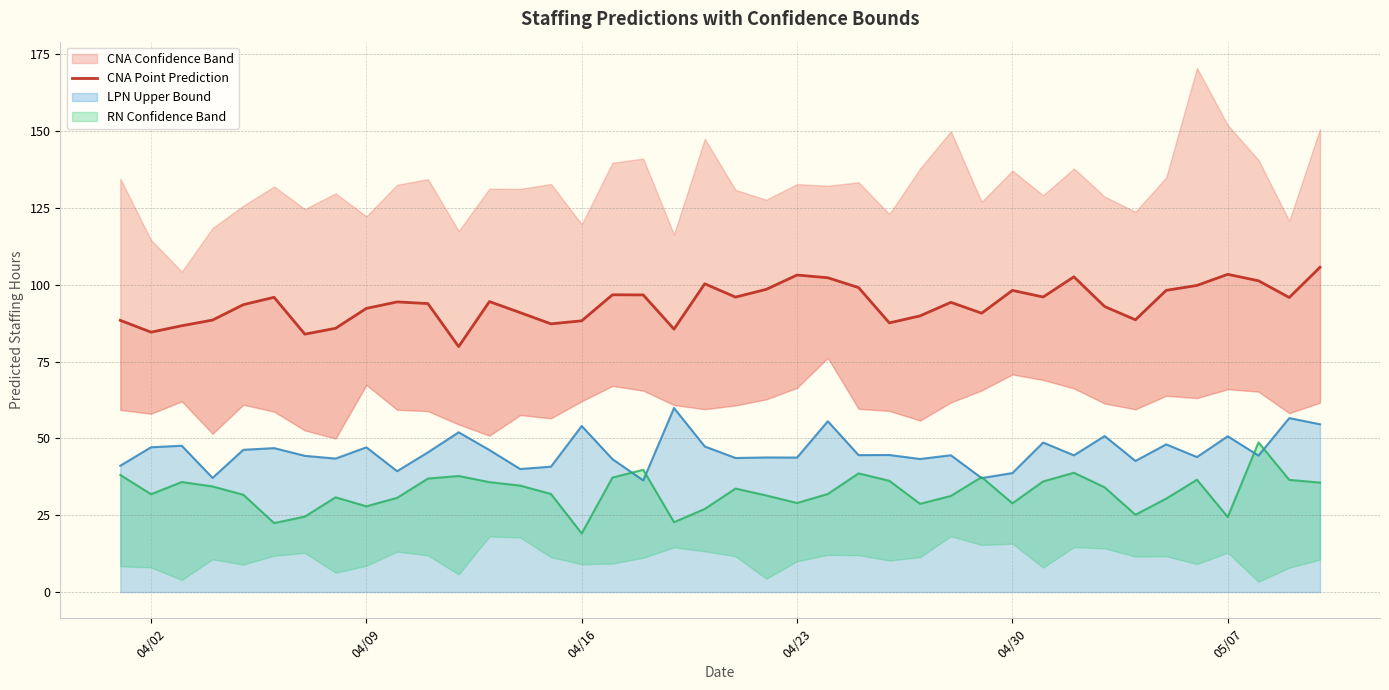

What is the minimum value for LPN Upper Bound?

36.3